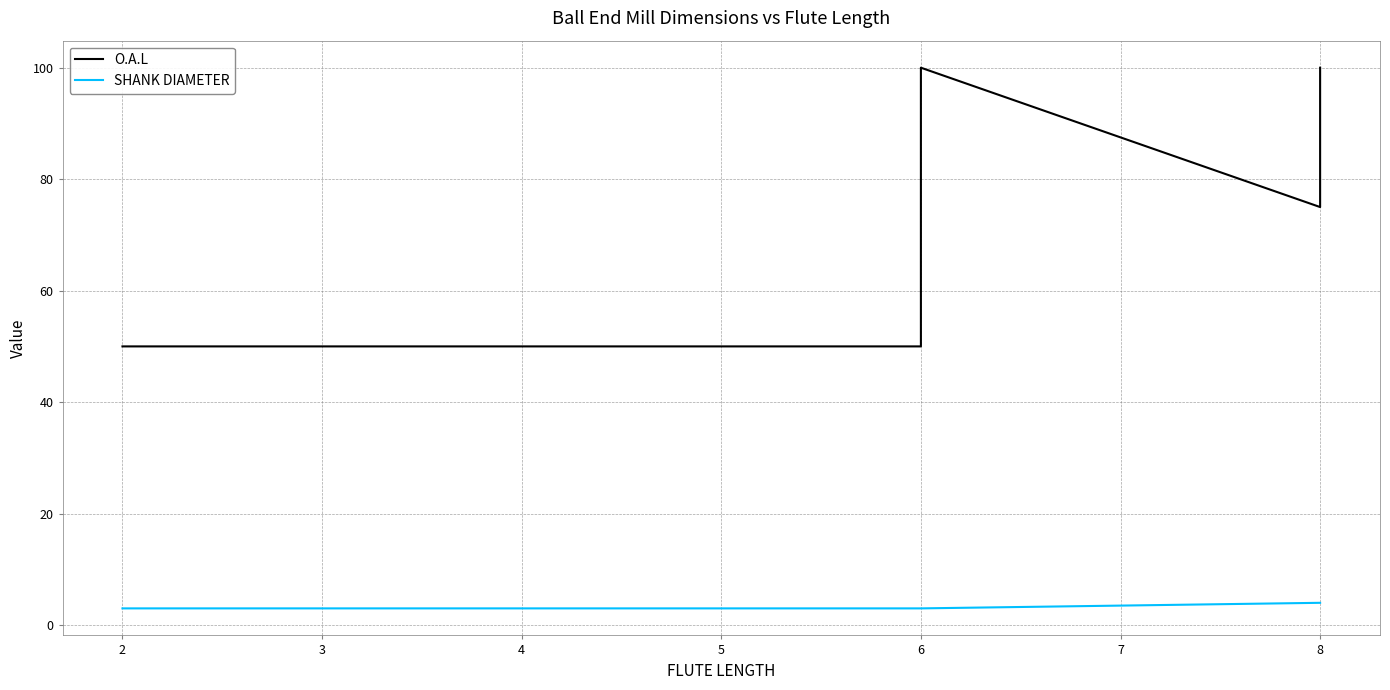

At which label does SHANK DIAMETER reach its peak?

8